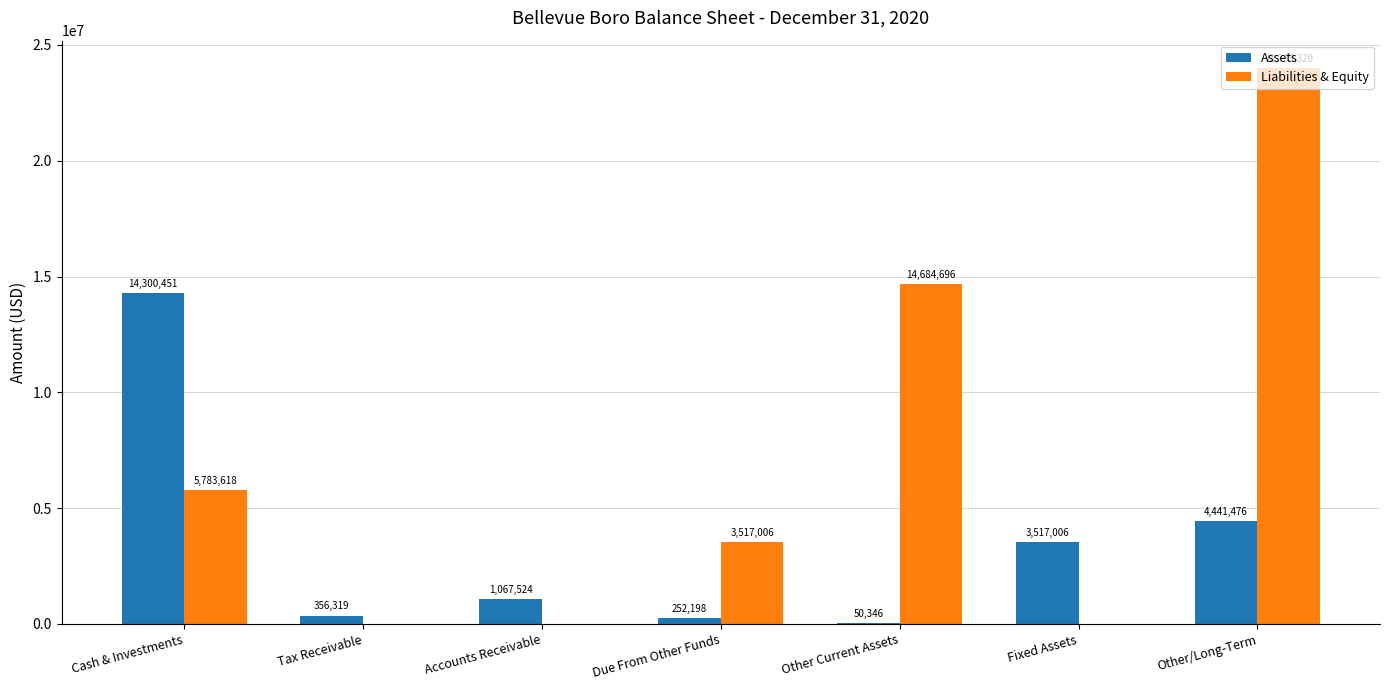

Which series changed the most between Cash & Investments and Fixed Assets?

Assets